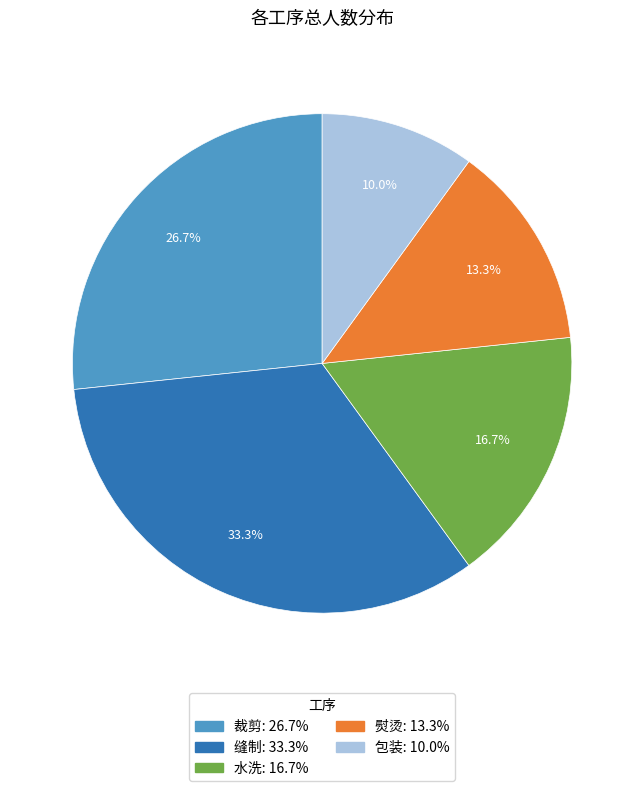

How much of the chart is everything except 裁剪?

73.3%